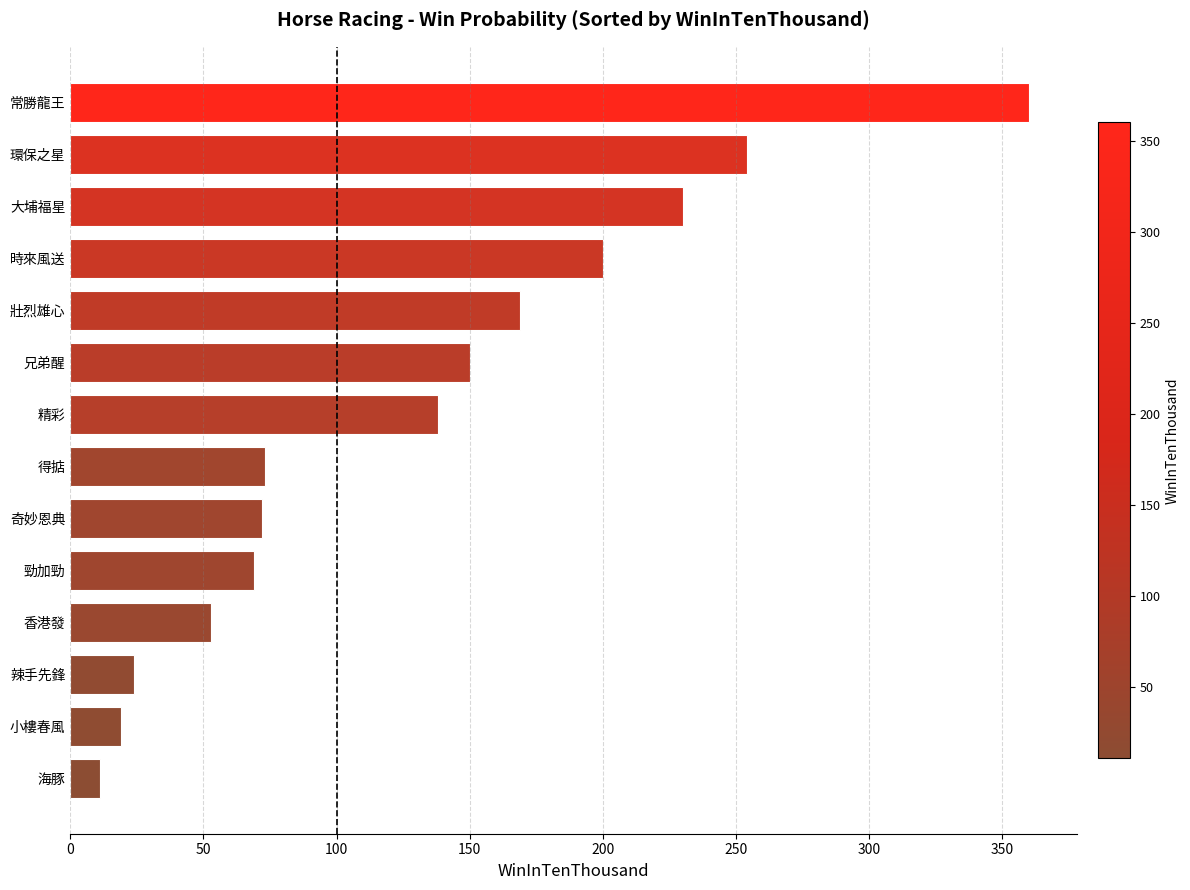

How many data points does each series have?

14